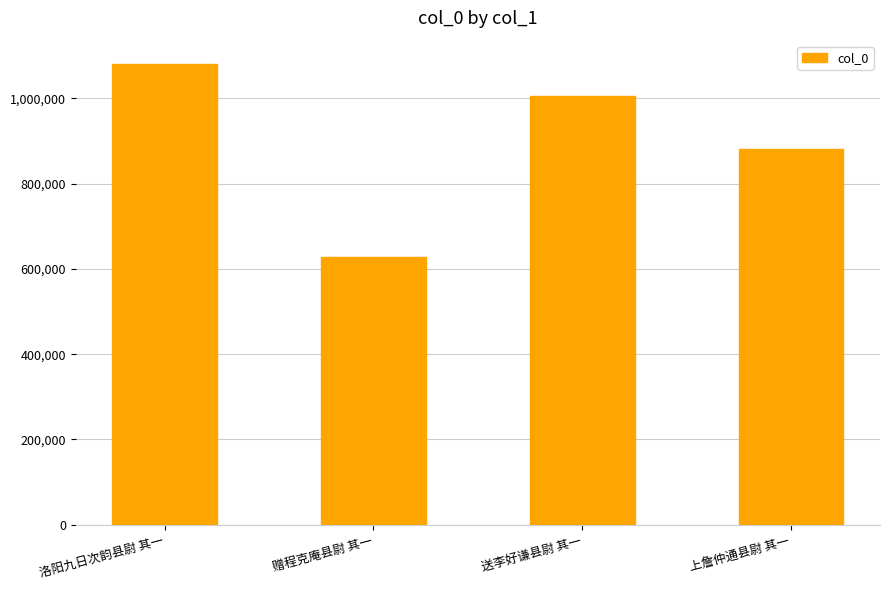

Between 上詹仲通县尉 其一 and 赠程克庵县尉 其一, which is larger?

上詹仲通县尉 其一